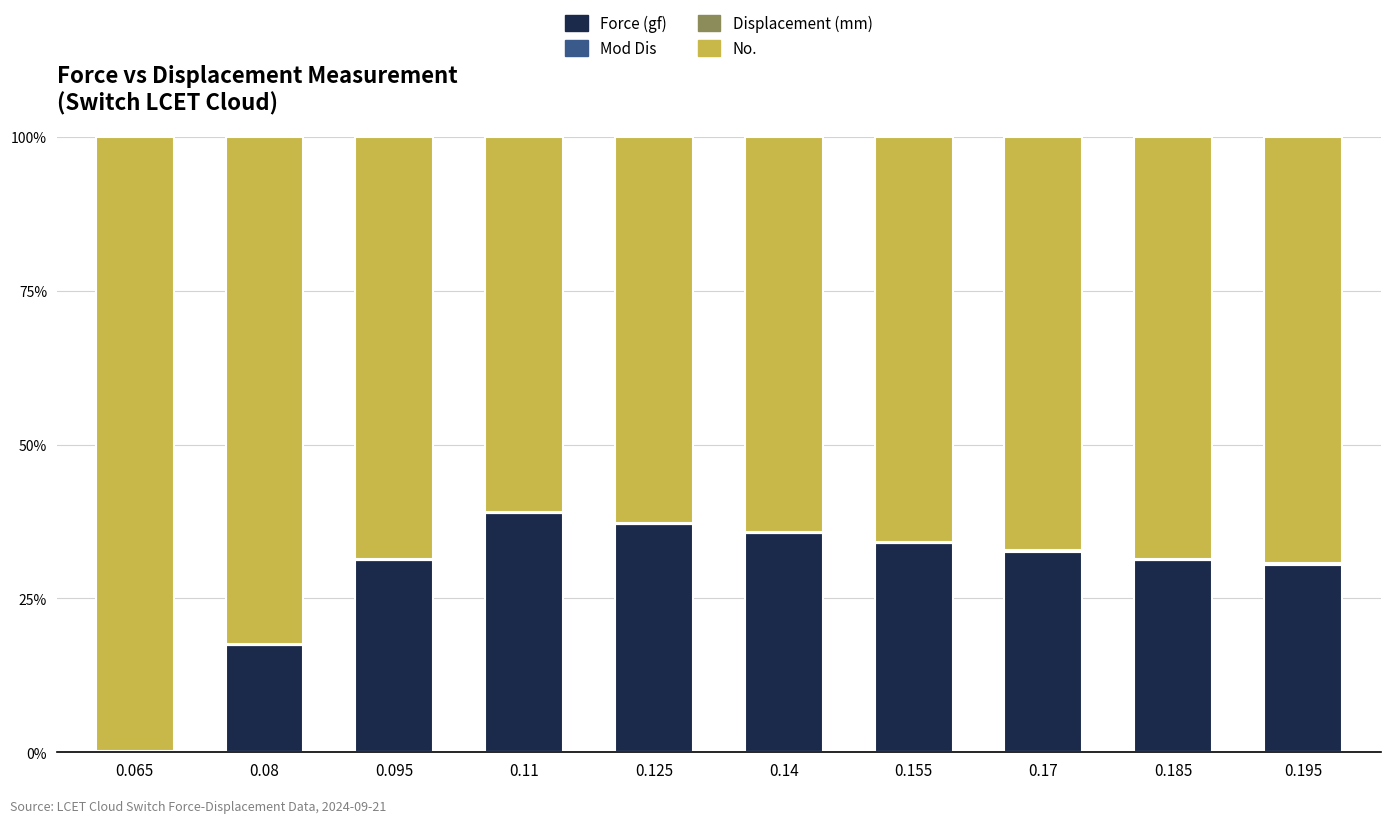

The value of Force (gf) at 0.155 is 56.5. True or false?

False